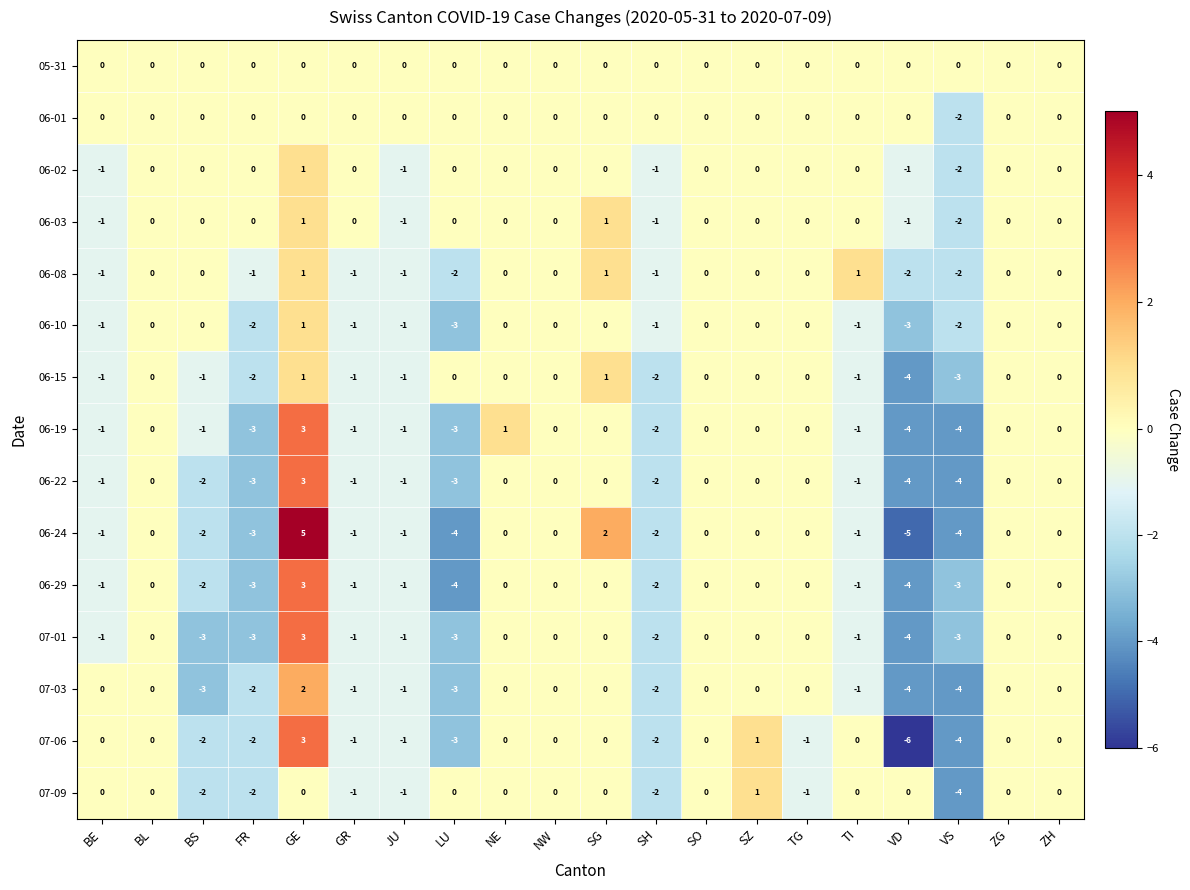

What value does the 06-29 series have at LU?

-4